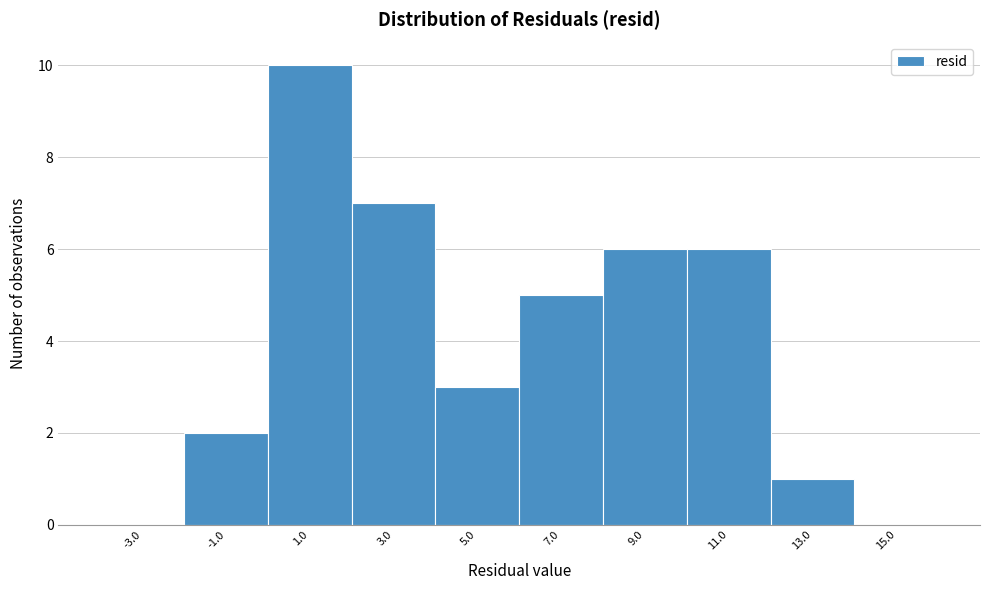

What is the height of the bar covering 2 to 4 on the x-axis? The values are not printed on the chart, so give them approximately, as read against the axis.

7